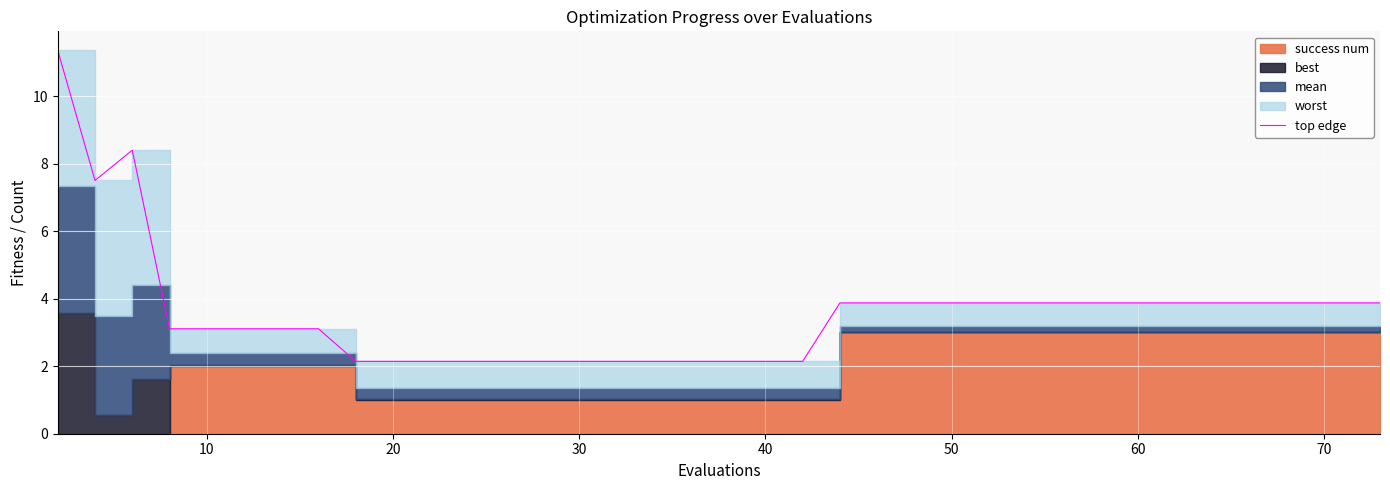

At which label is the value closest to 6?

10